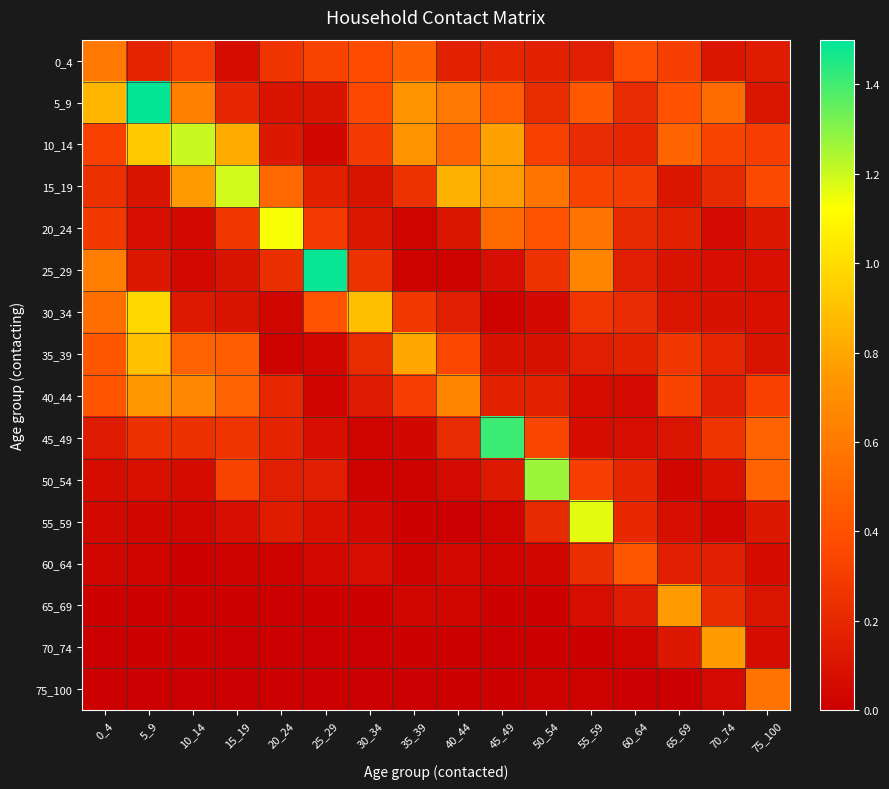

Rank the series at 50_54 from highest to lowest value.

50_54, 15_19, 20_24, 45_49, 10_14, 25_29, 5_9, 55_59, 0_4, 40_44, 35_39, 30_34, 60_64, 75_100, 65_69, 70_74